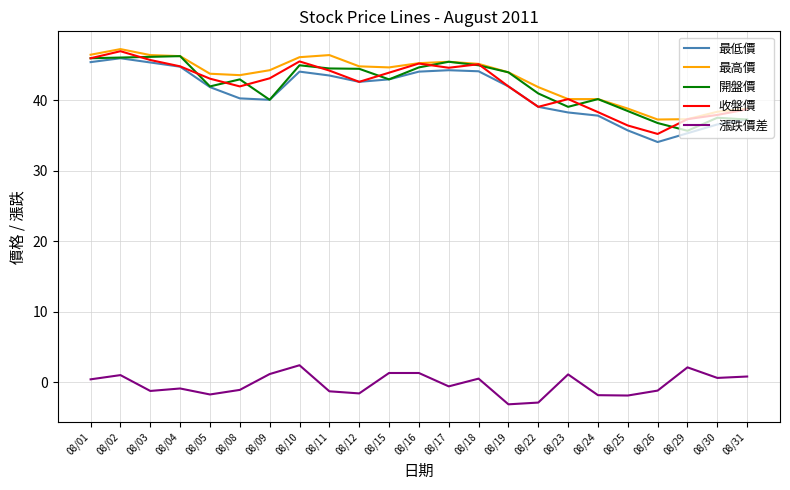

Is the value of 最低價 at 08/05 greater than the value of 最高價 at 08/19?

No